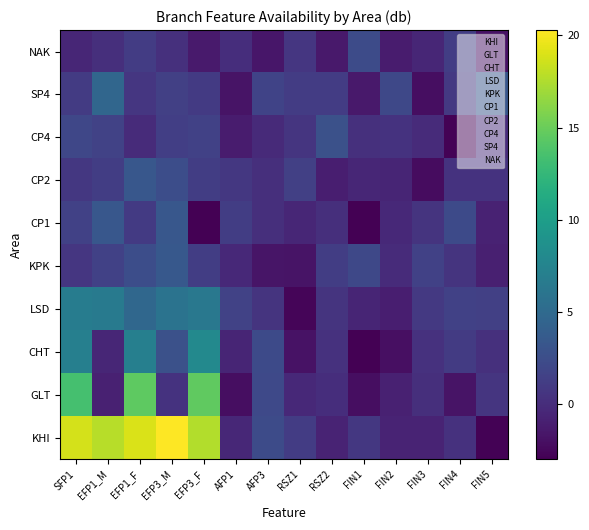

Which category has the lowest value across all series?

FIN1